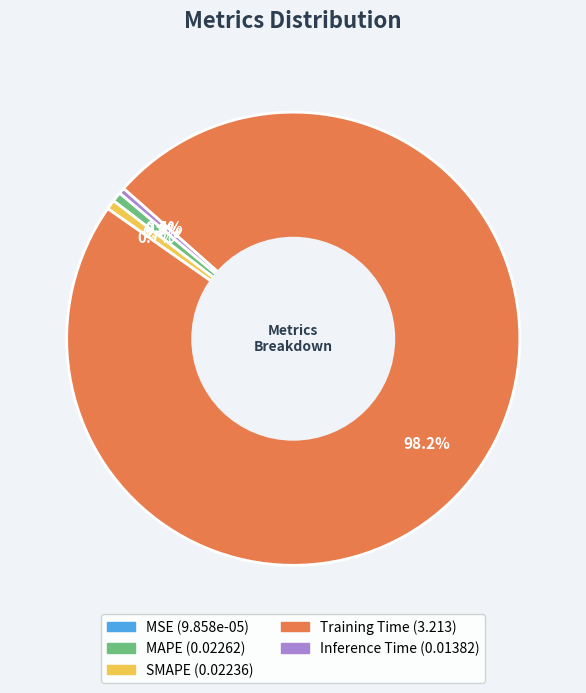

What is the largest slice in the pie chart?

Training Time